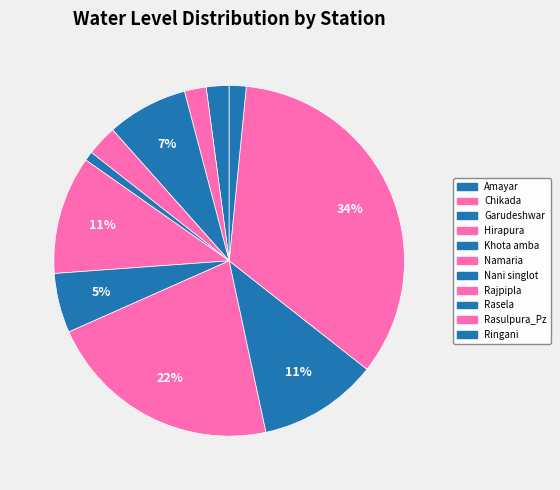

To the nearest percent, what portion does Hirapura represent?

3%